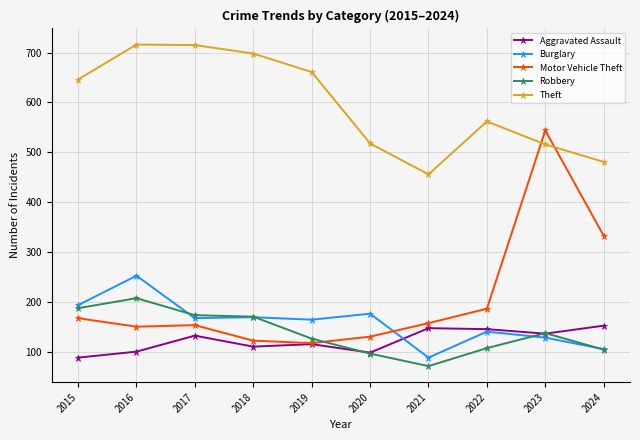

What is the sum of all Aggravated Assault values?

1233